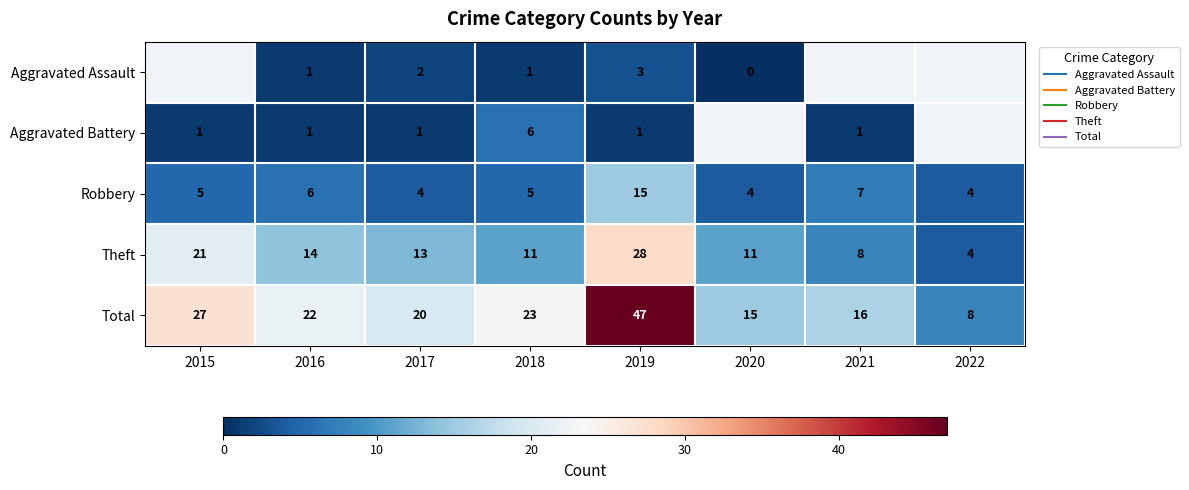

Rank the categories by Theft value from highest to lowest.

2019, 2015, 2016, 2017, 2018, 2020, 2021, 2022